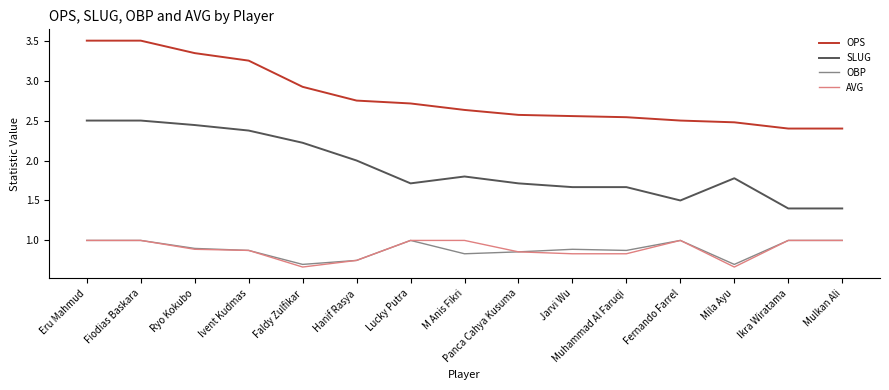

At which category does OBP reach its first local valley?

Faldy Zulfikar